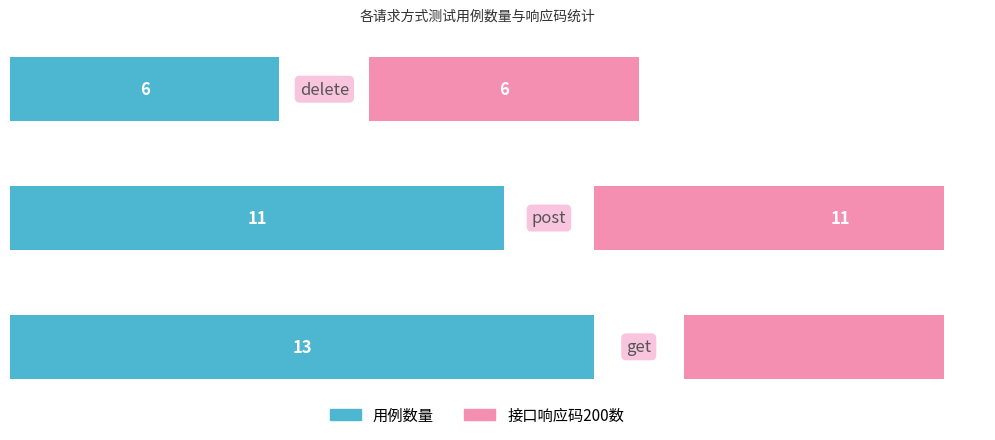

Is the value of 接口响应码200数 at delete greater than the value of 用例数量 at post?

No